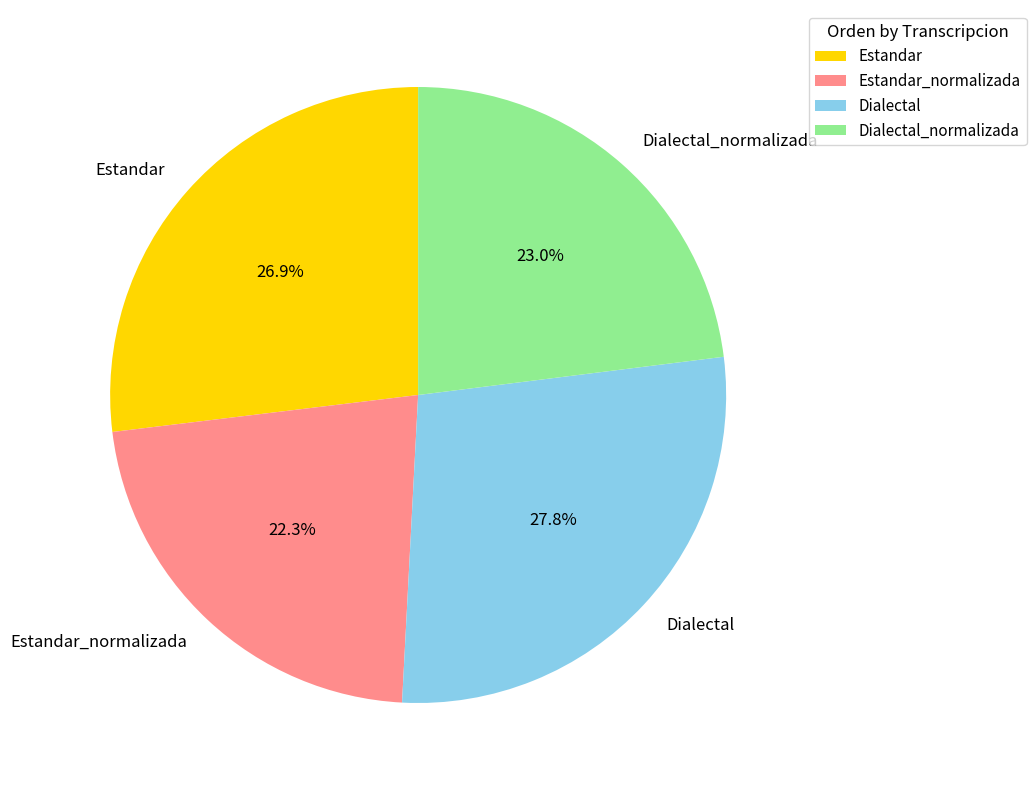

Does Estandar_normalizada account for over 50% of the chart?

No